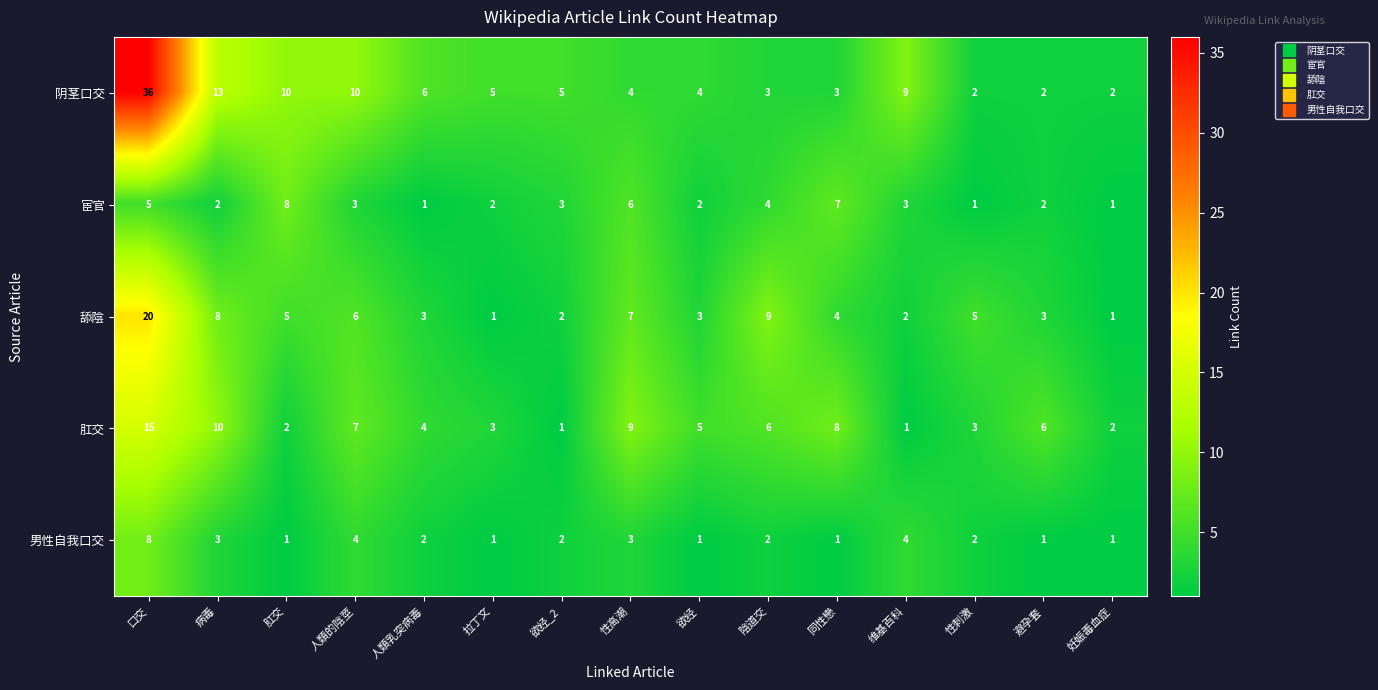

At 性高潮, list the series in order from largest to smallest.

肛交, 舔陰, 宦官, 阴茎口交, 男性自我口交